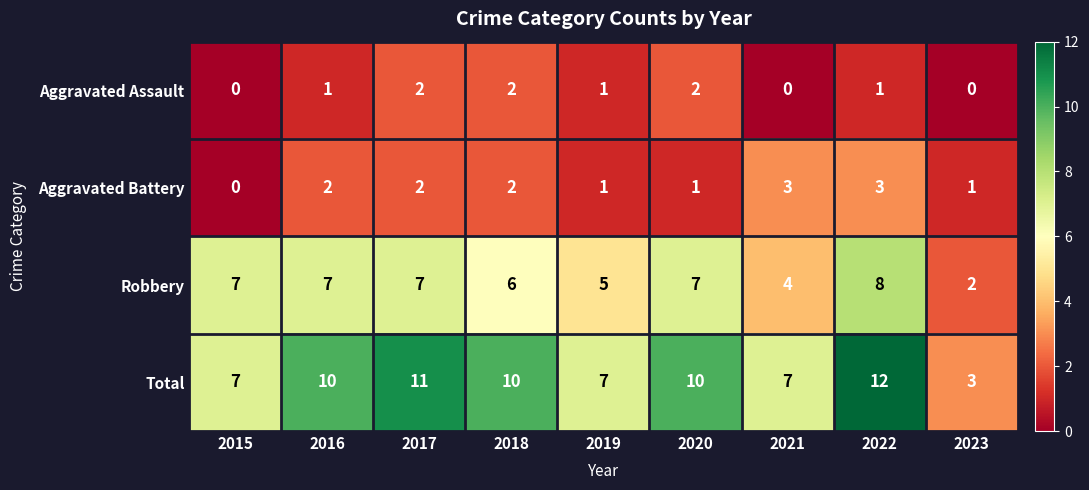

What is the total value across all series at 2018?

20